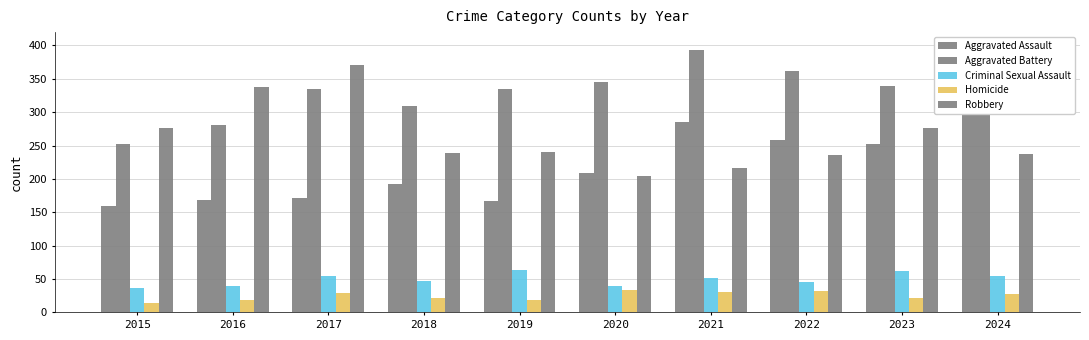

How many data points in Criminal Sexual Assault are above 52?

4